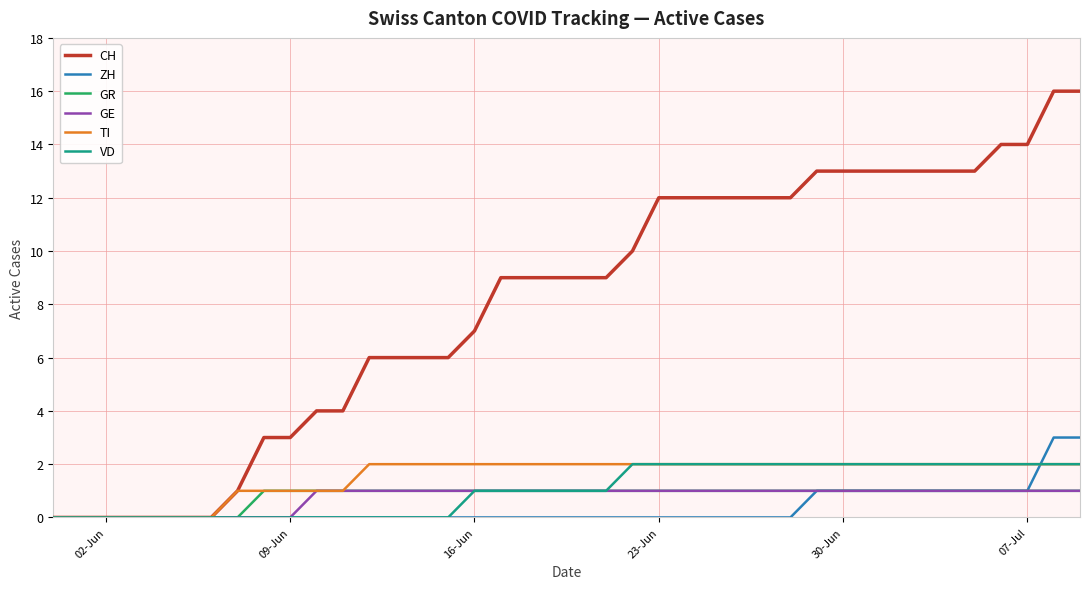

Which series has the largest total across all categories?

CH